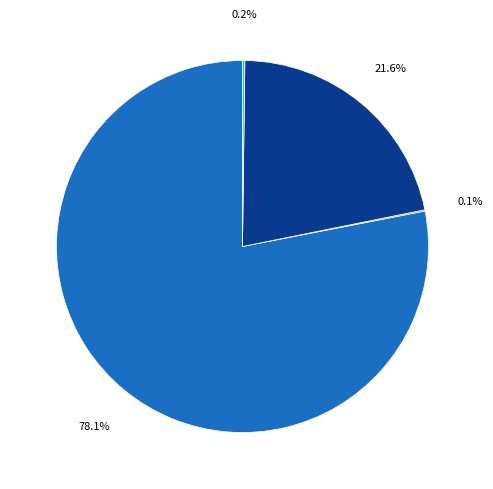

Does any single category account for the majority?

Yes